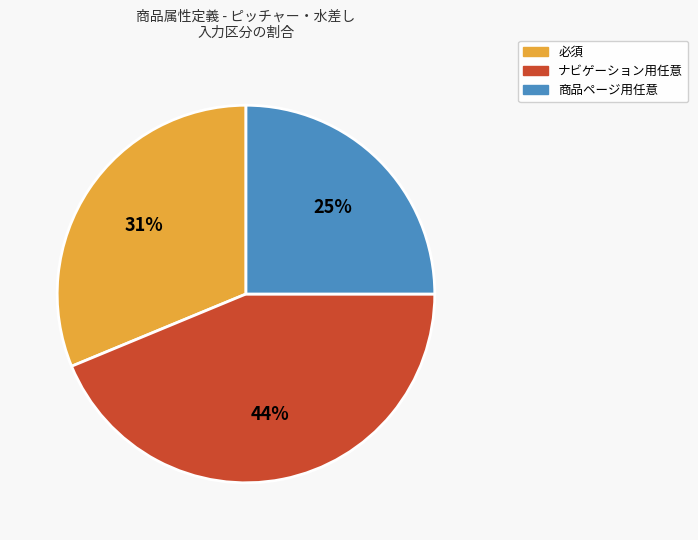

Which slice is the smallest?

商品ページ用任意